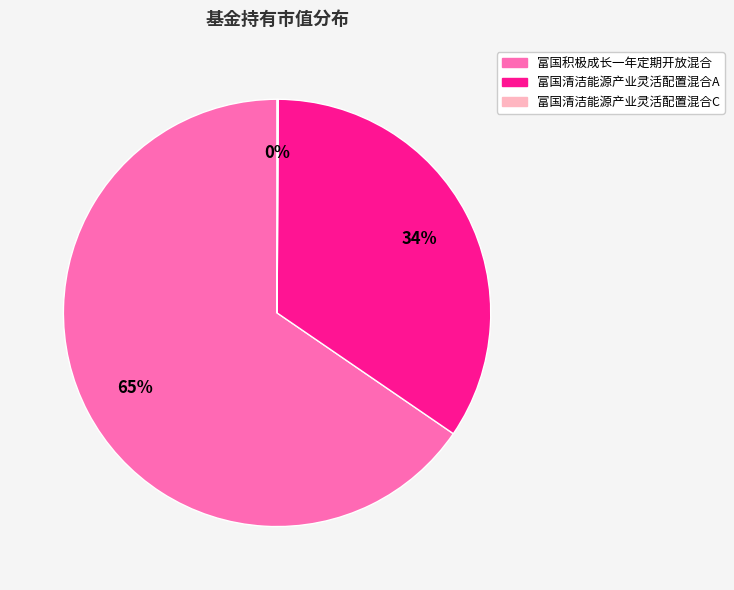

Which slice is the largest?

富国积极成长一年定期开放混合